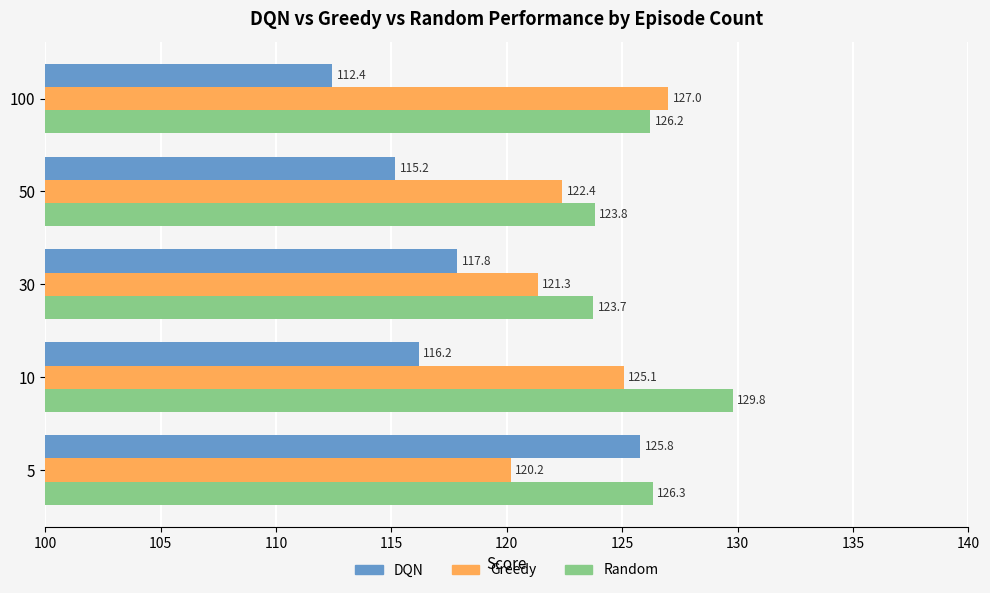

At which label does Random reach its minimum?

30